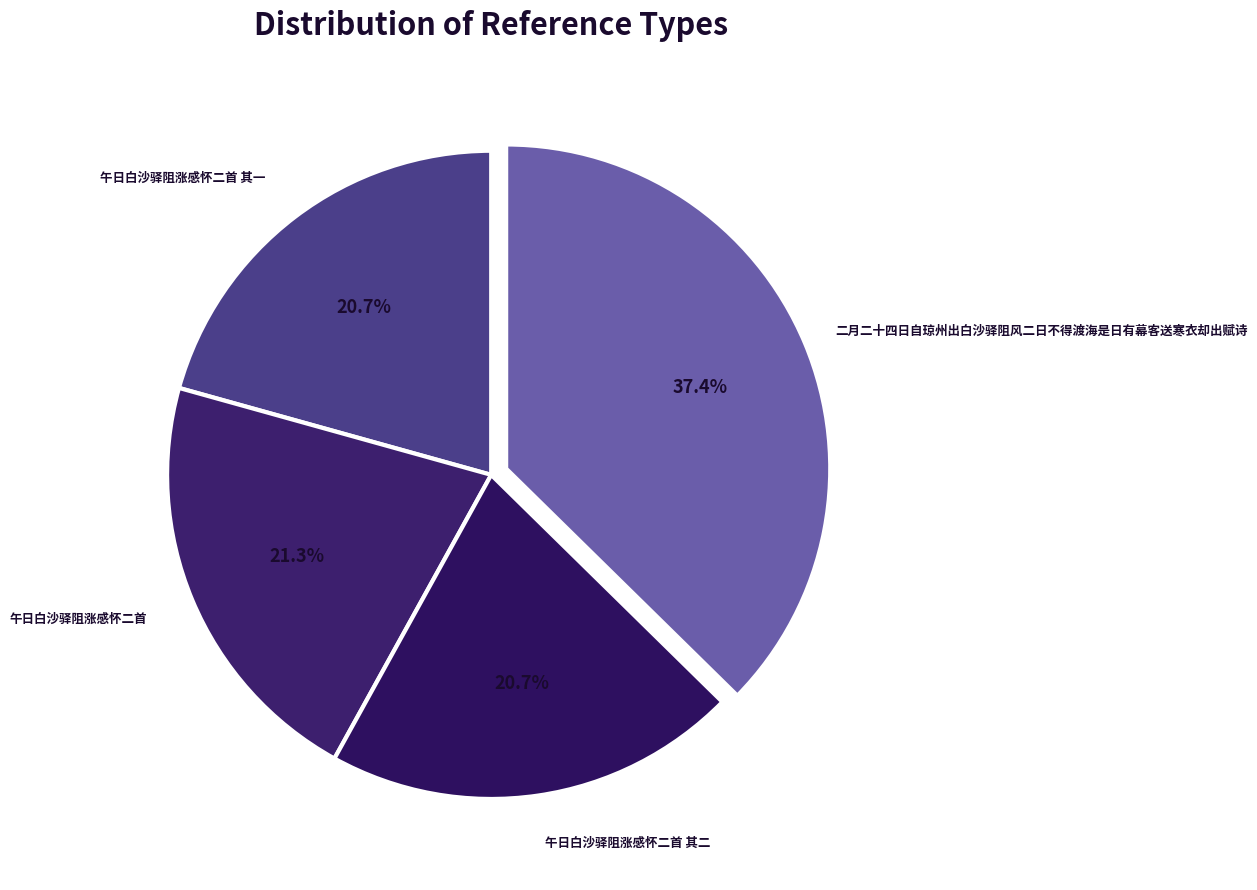

How many slices are in this pie chart?

4